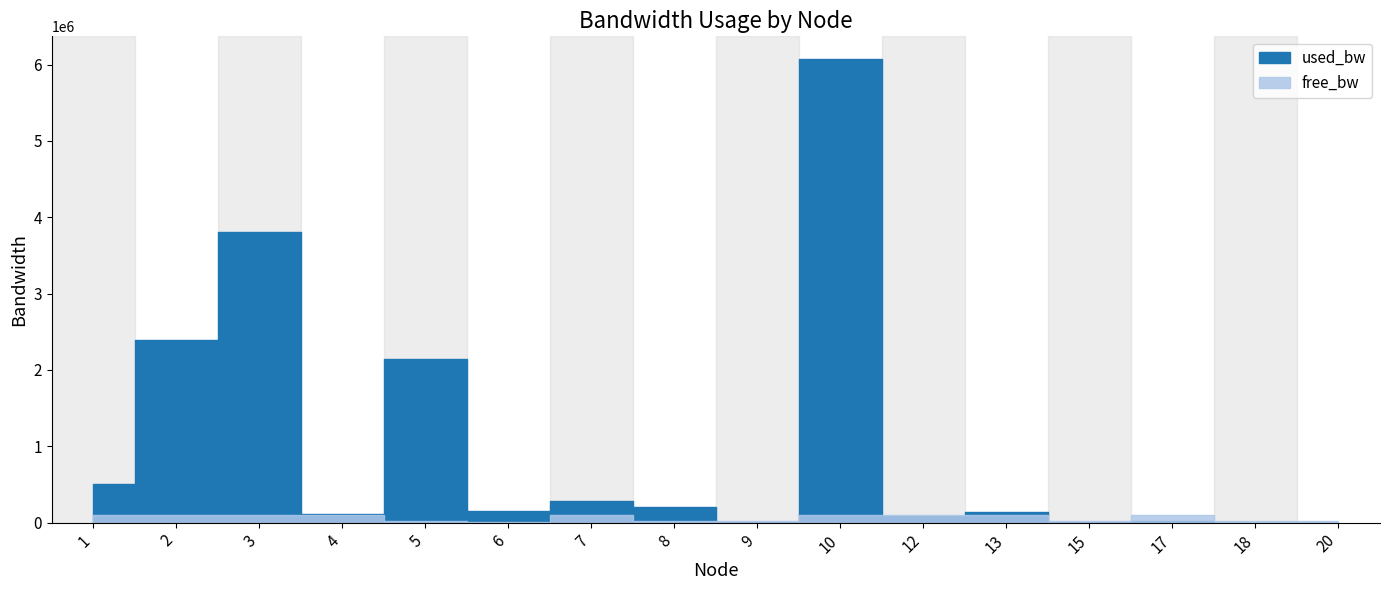

Does the chart have visible grid lines?

No